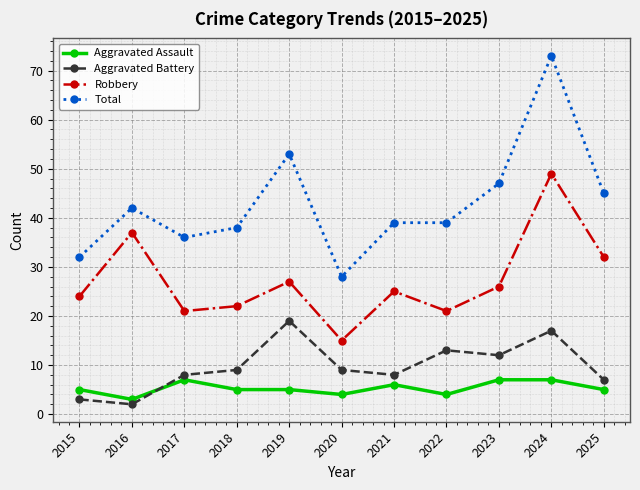

What is the difference between the maximum and minimum values in the Robbery series?

34